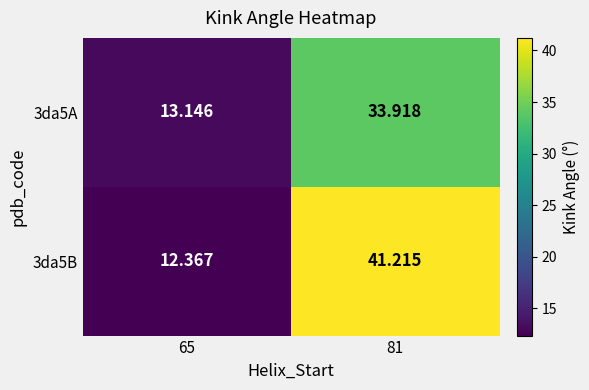

Count the number of categories in the chart.

2